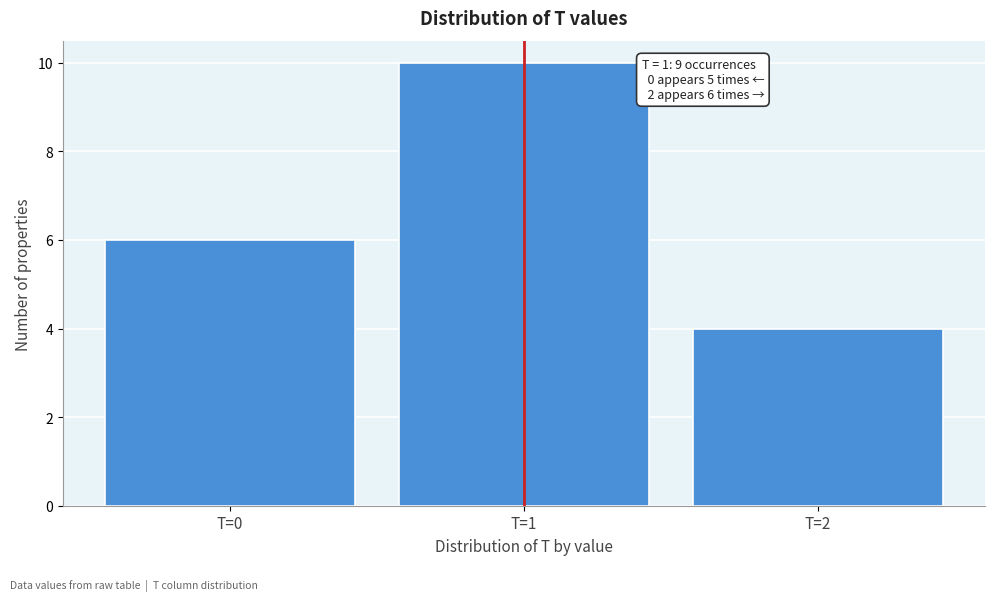

Over which range of the x-axis is the bar tallest?

0.5 to 1.5